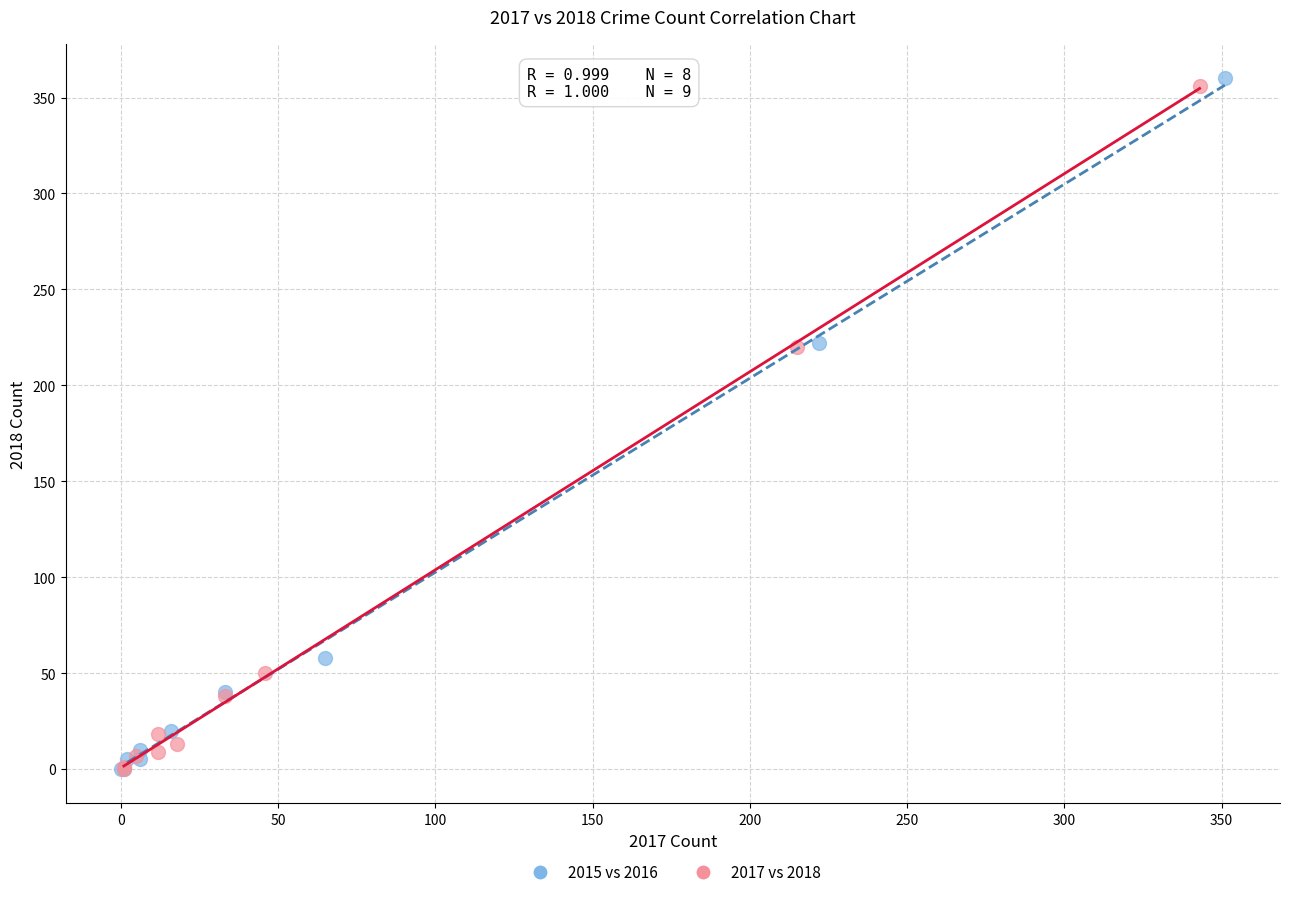

Which series has the widest spread of Y values?

2015 vs 2016